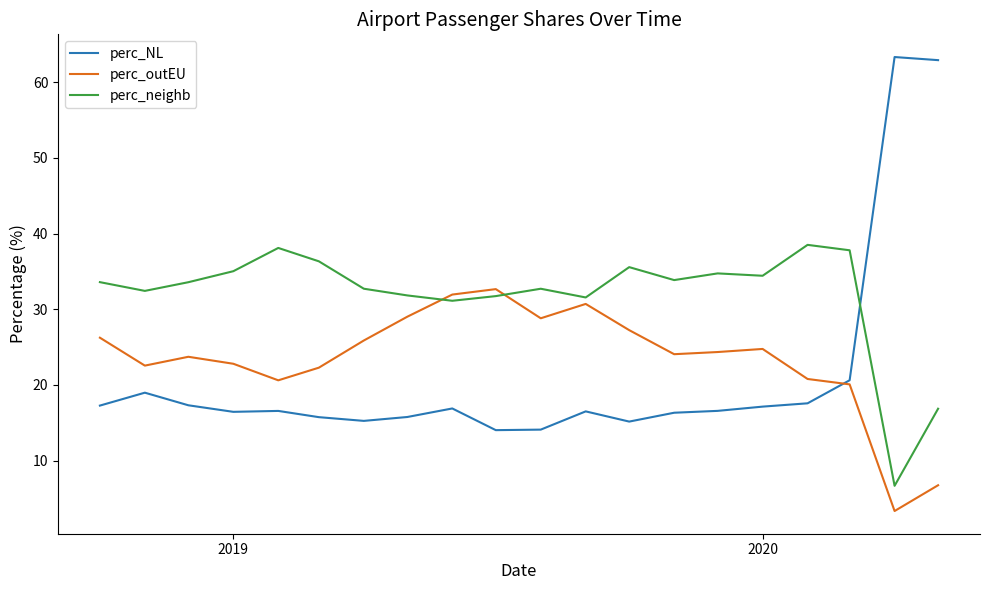

How many values in the perc_neighb series are below 33?

9